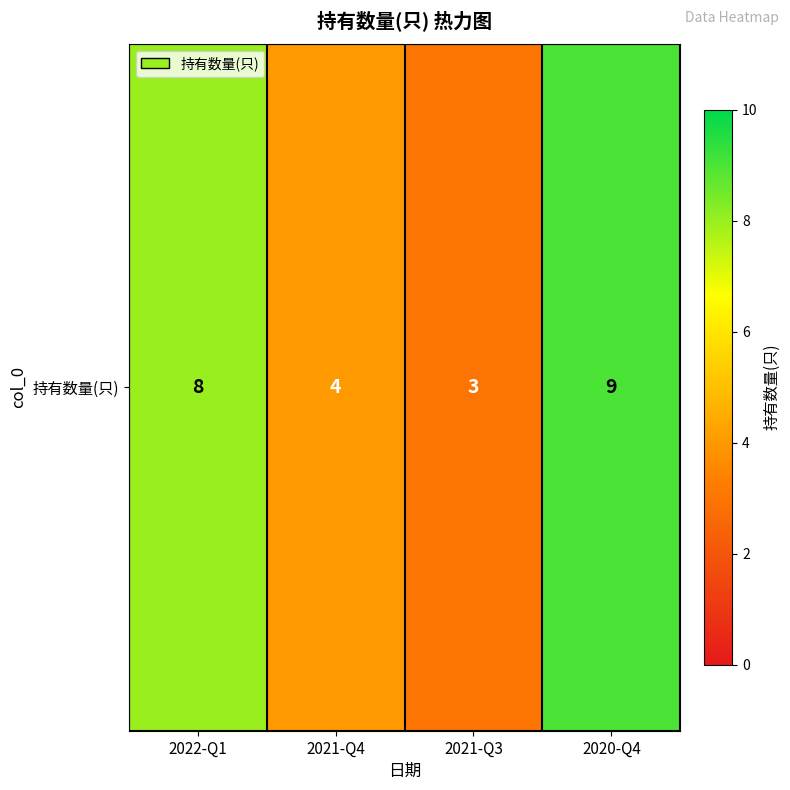

The chart shows a value of 15 at 2020-Q4. True or false?

False